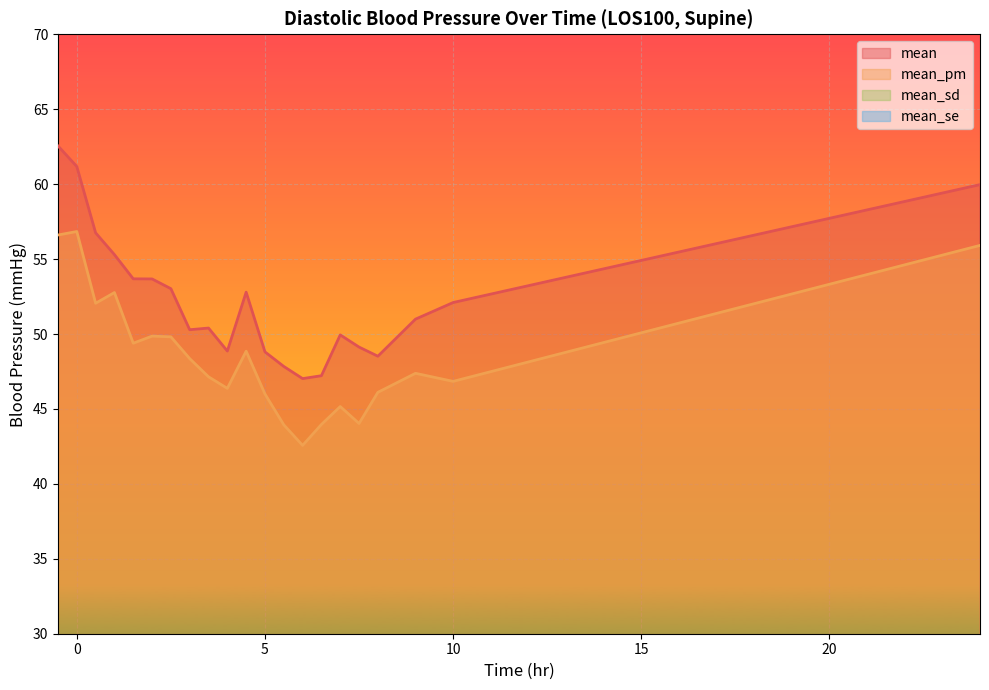

True or false: mean_se and mean intersect in this chart.

False